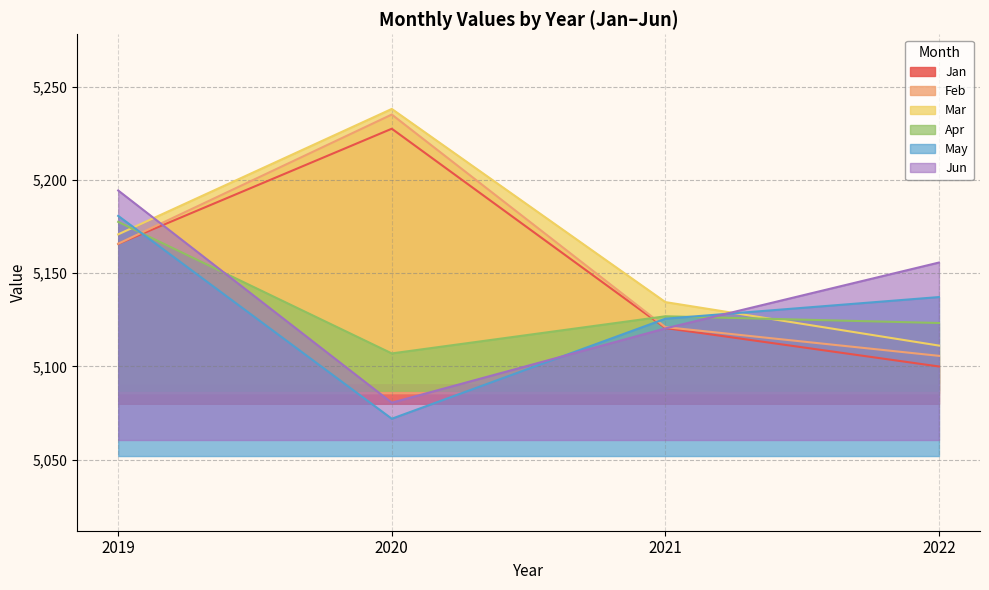

What is the smallest value displayed?

5072.0